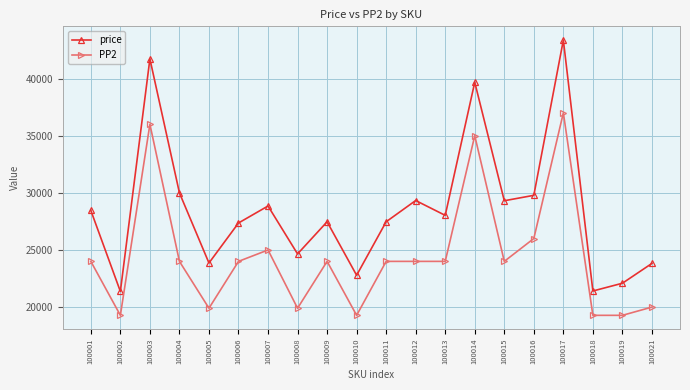

True or false: price and PP2 intersect in this chart.

False